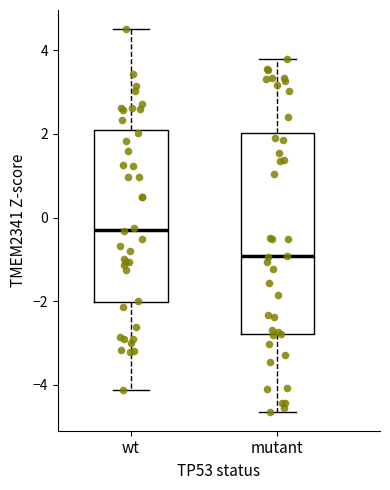

Reading left to right, transcribe this box plot: for each box, give where its median line is, the range the box spans, and where its two whiskers end, as read against the y-axis. The values are not printed on the chart, so give them approximately, as read against the axis.

wt: median -0.2, box -2.0 to 2.0, whiskers -4.2 to 4.6
mutant: median -1.0, box -2.8 to 2.0, whiskers -4.6 to 3.8